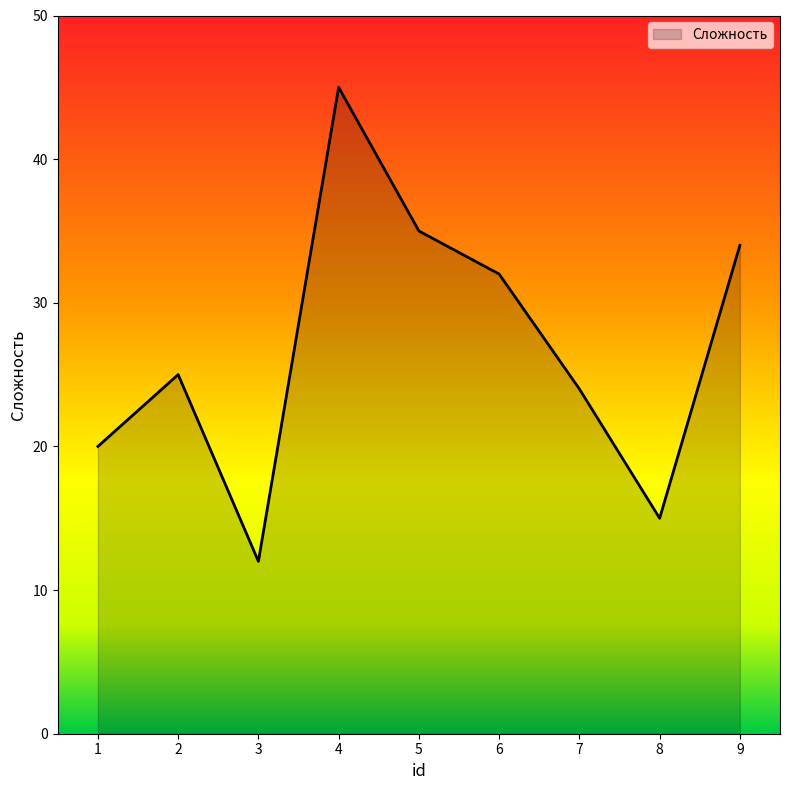

At which label is the value closest to 28?

2